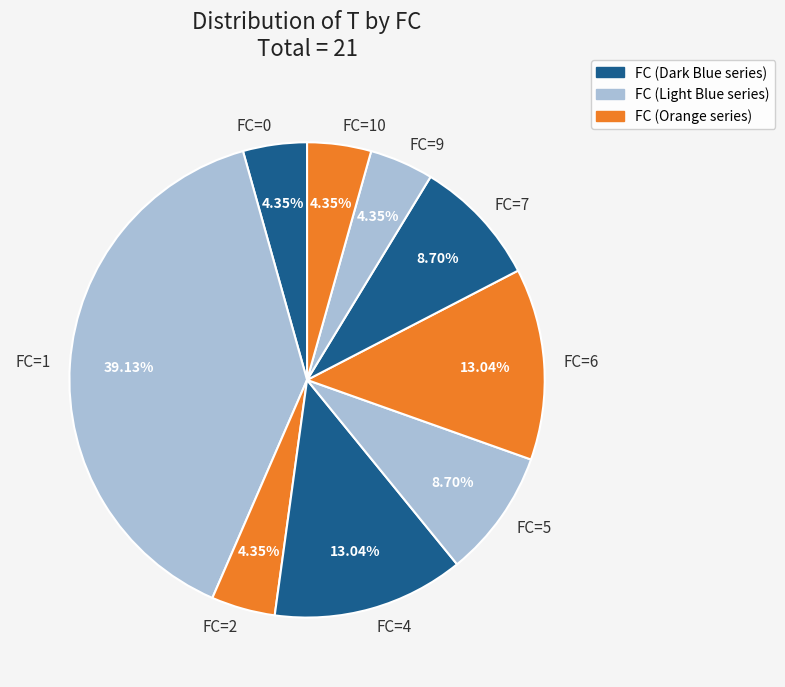

Between FC=5 and FC=0, which is larger?

FC=5